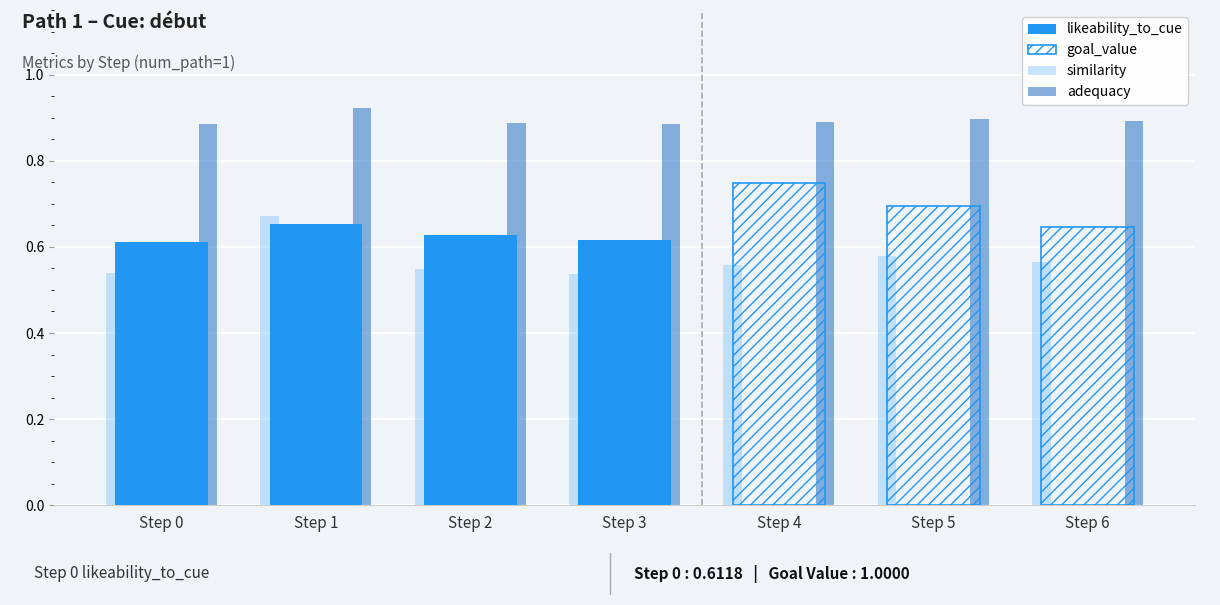

Count the number of categories in the chart.

7